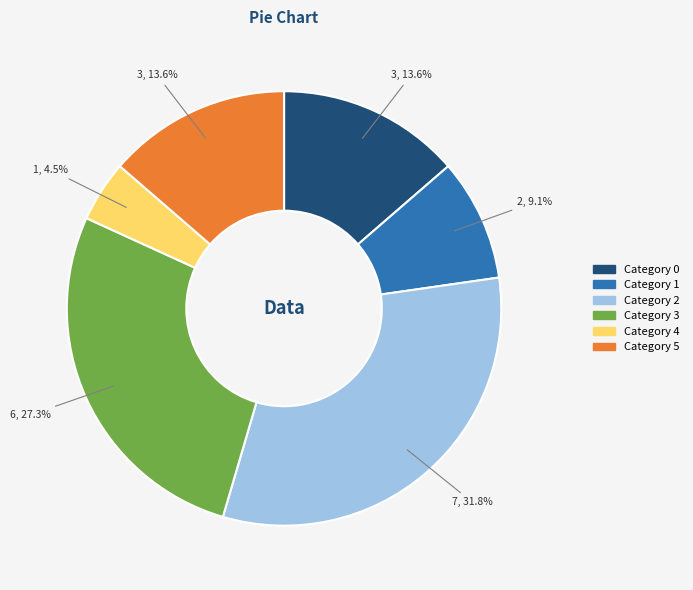

Is there a majority slice in this chart?

No